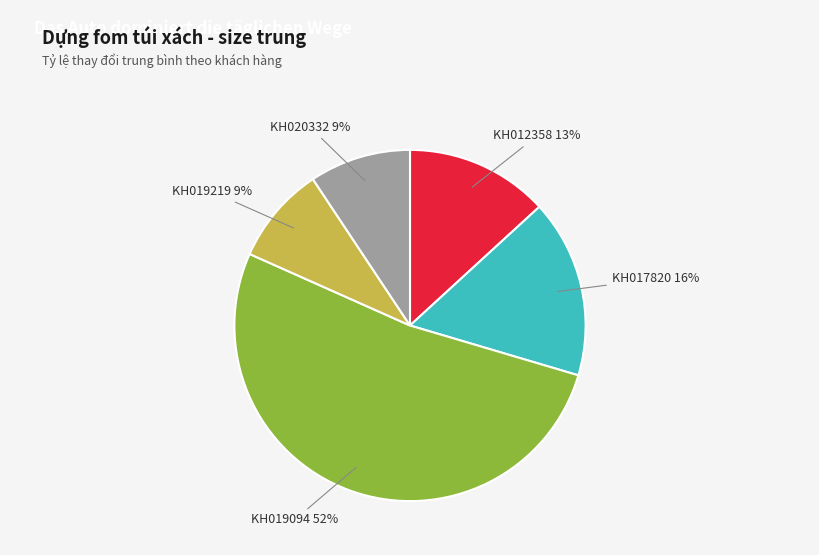

To the nearest percent, what is the average slice percentage?

20%